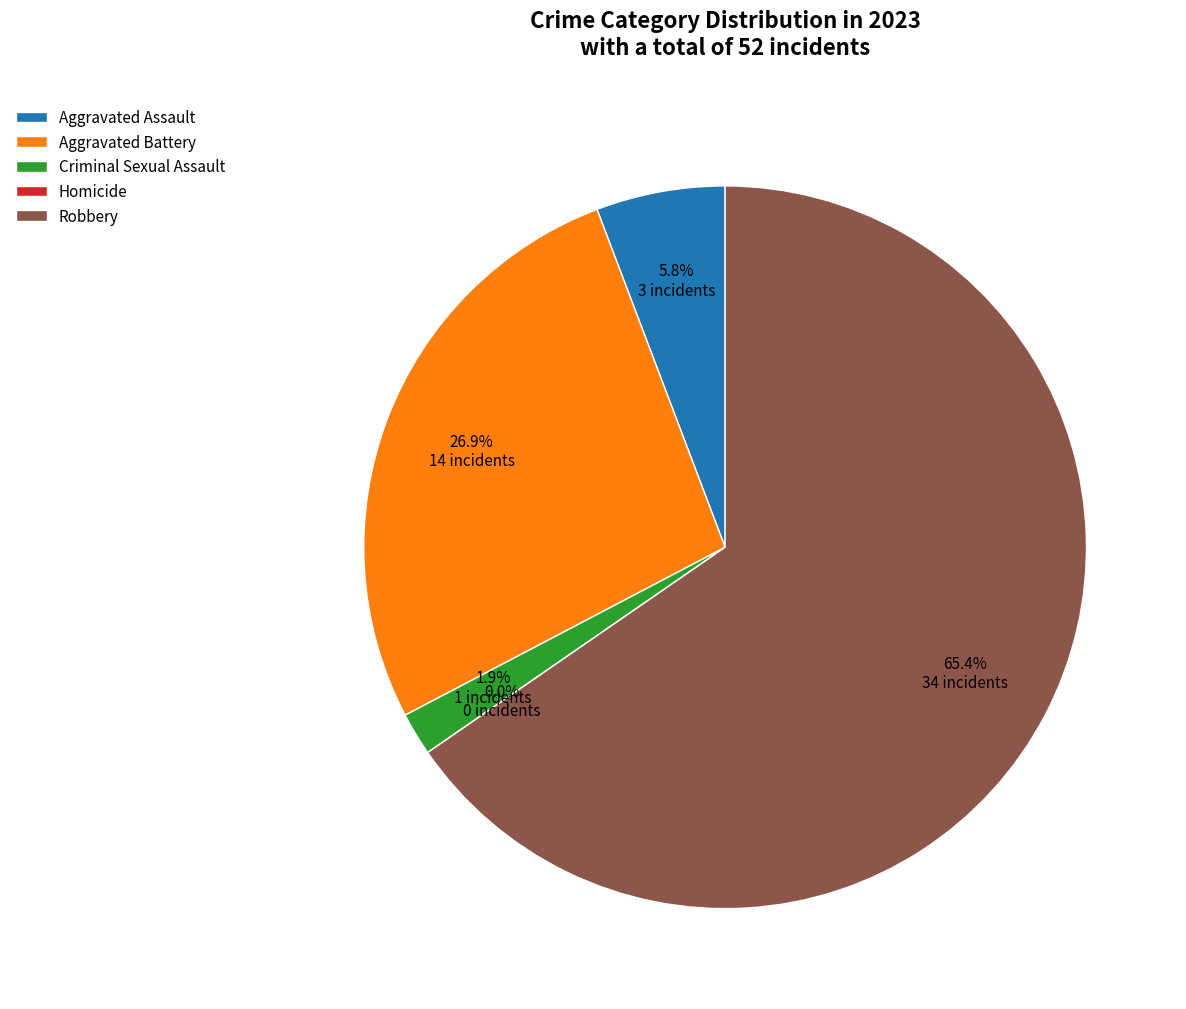

What percentage is NOT represented by Aggravated Battery?

73.1%